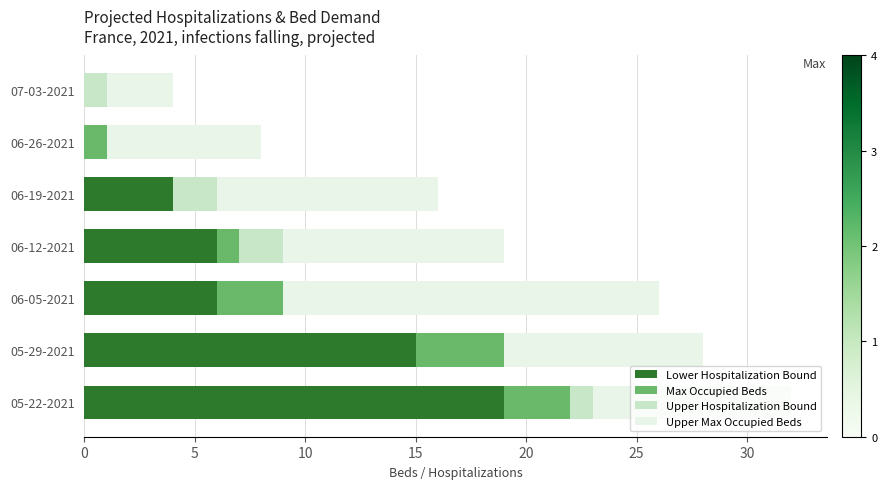

List the series in order of their peak value, lowest first.

Upper Hospitalization Bound, Max Occupied Beds, Upper Max Occupied Beds, Lower Hospitalization Bound